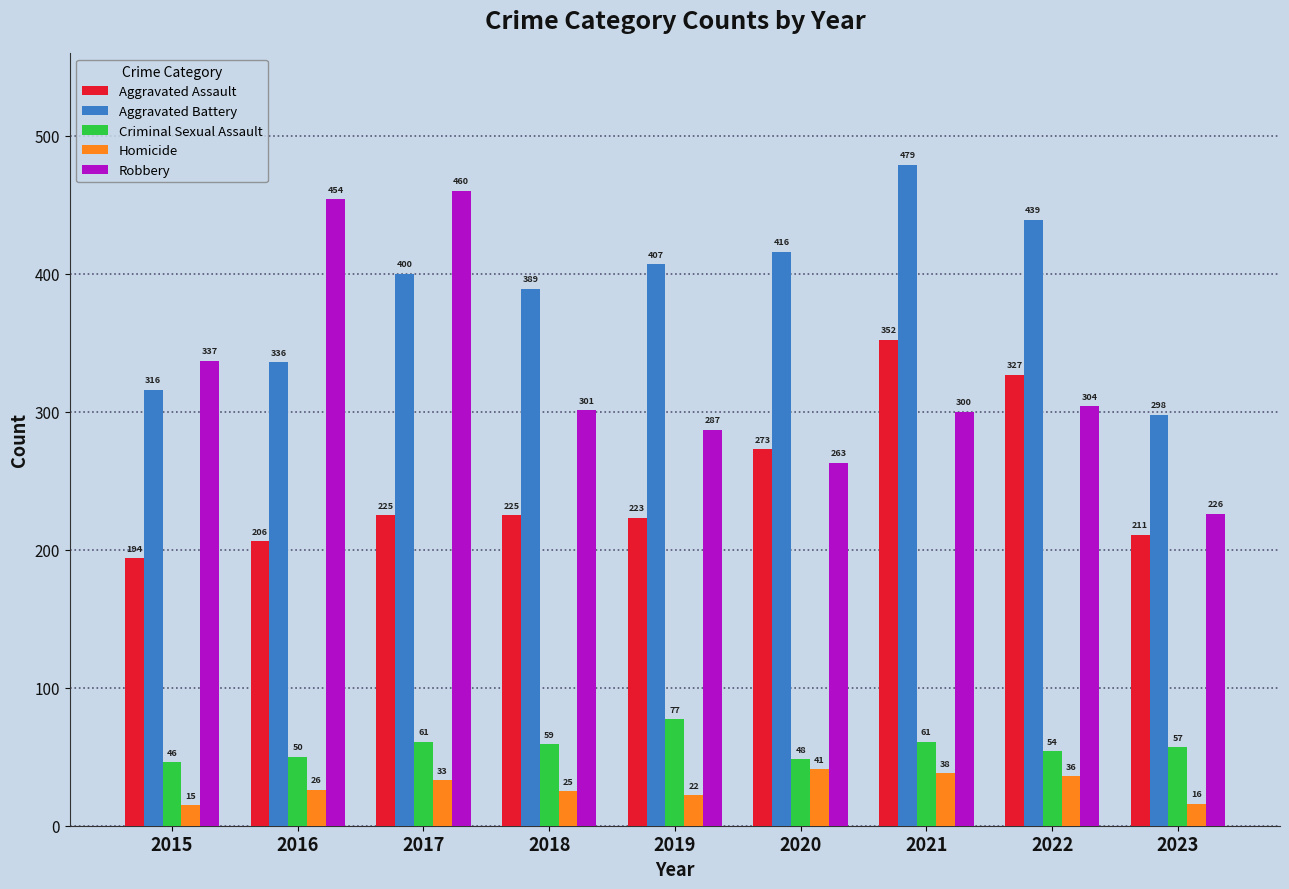

True or false: Homicide has a value of 36 at 2022.

True